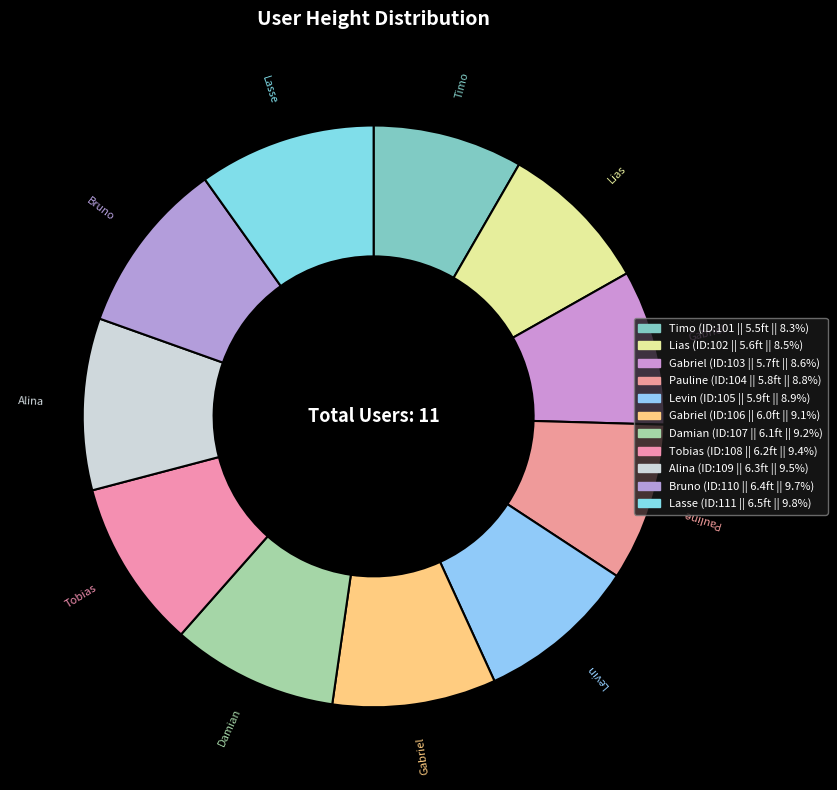

How many slices are in this pie chart?

11